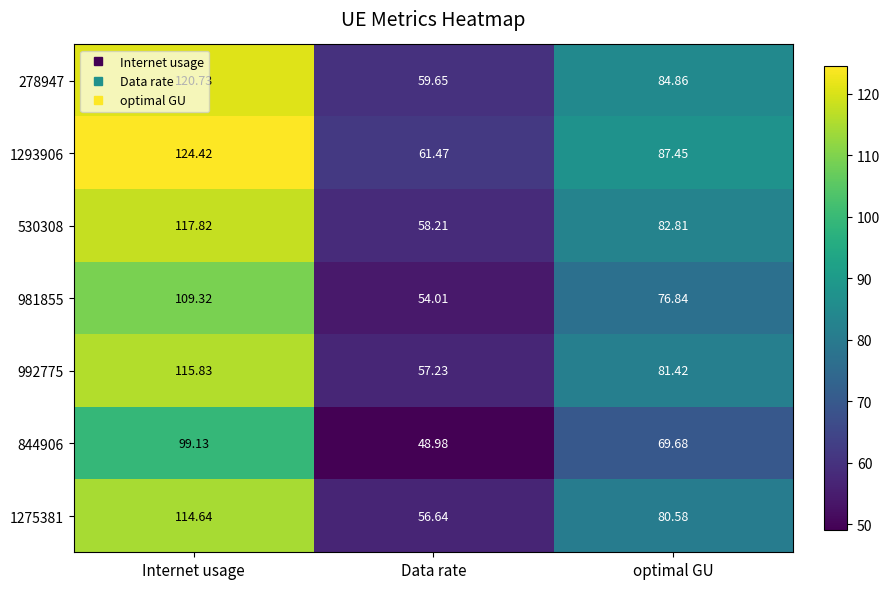

At which category is the sum across all series the highest?

Internet usage